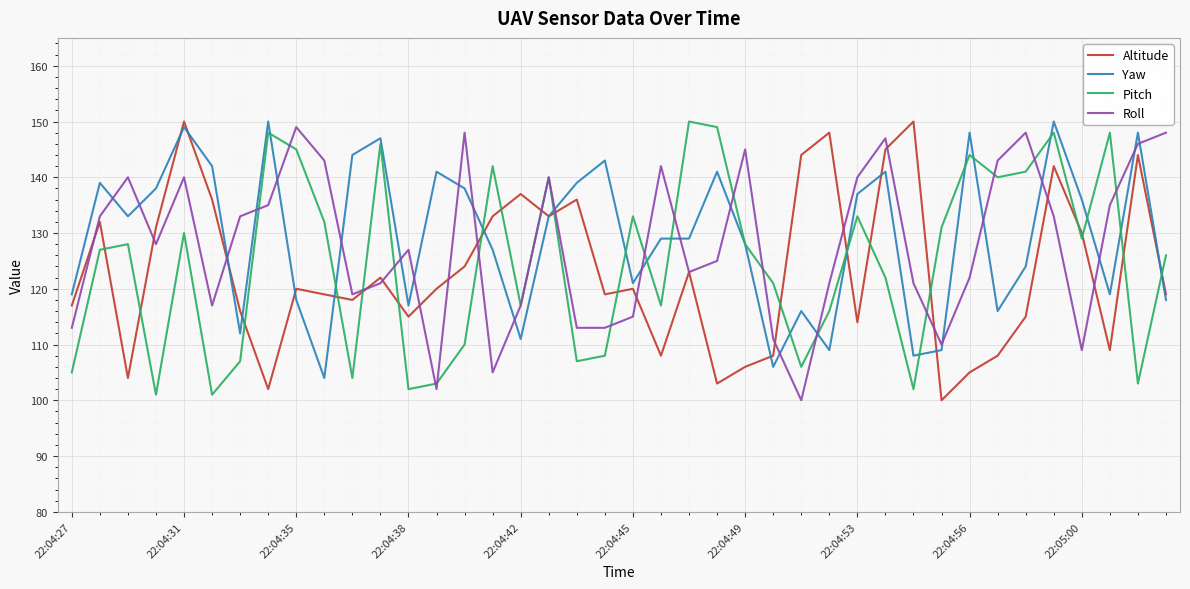

True or false: Altitude and Pitch intersect in this chart.

True